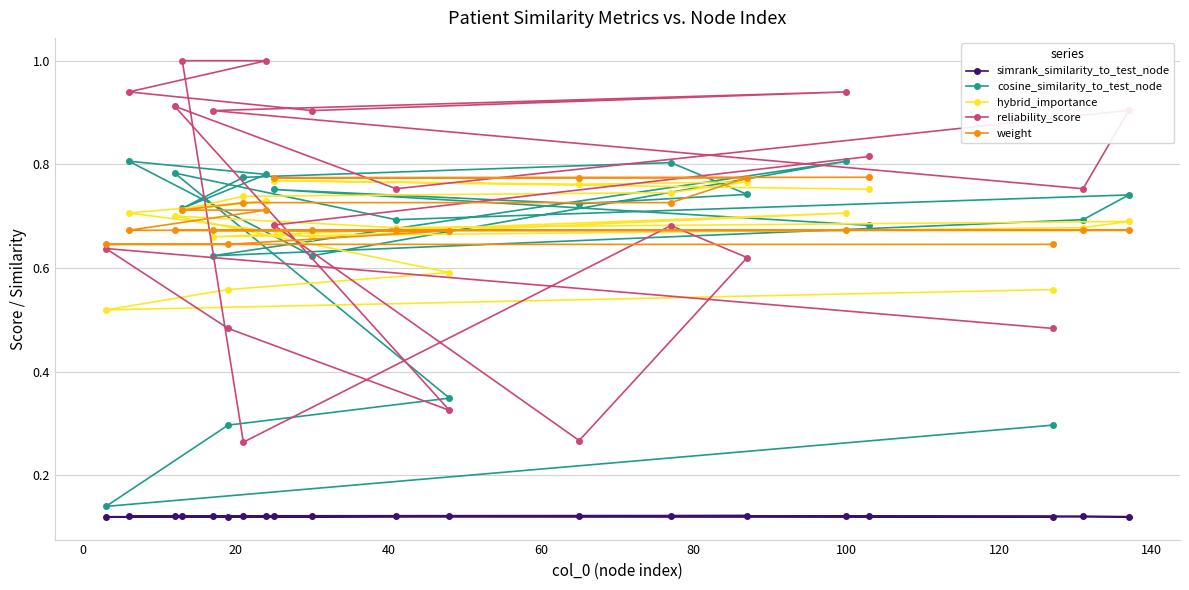

What is the highest value of the cosine_similarity_to_test_node series?

0.8